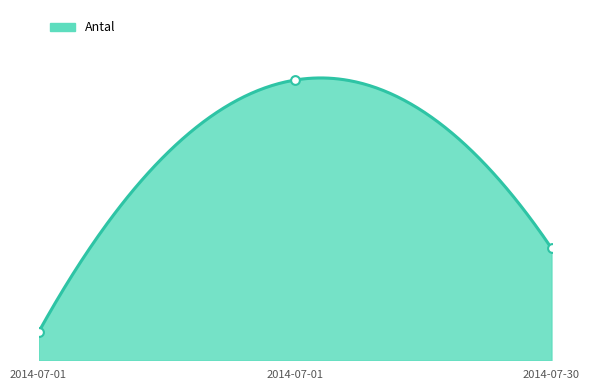

Between 2014-07-01 and 2014-07-30, which is larger?

2014-07-30